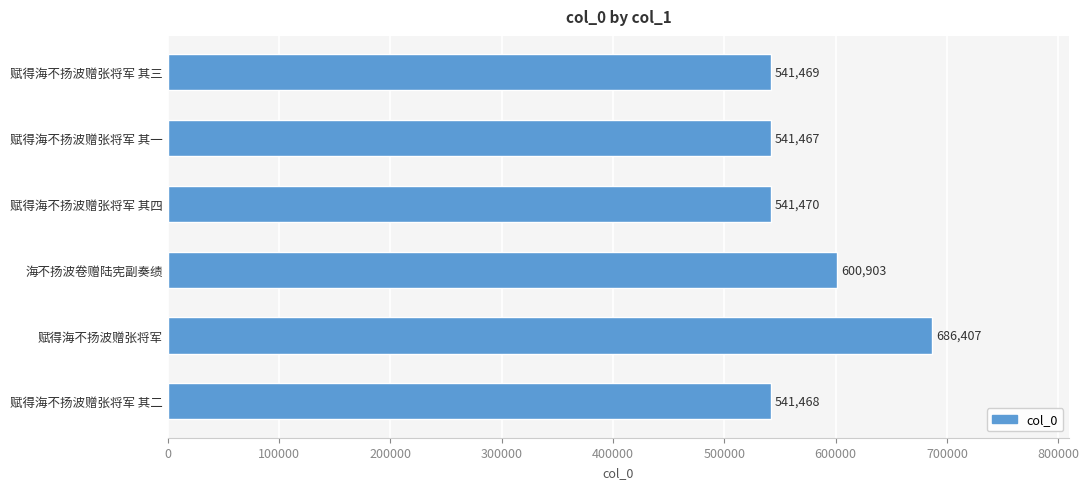

The value at 赋得海不扬波赠张将军 其三 is 755161. True or false?

False